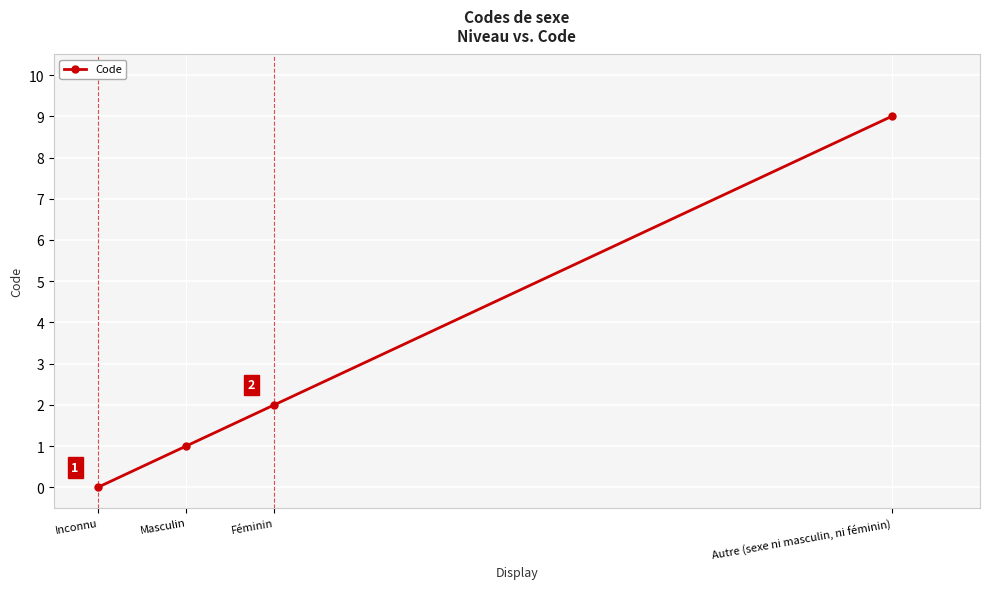

Rank the categories by value from highest to lowest.

Autre (sexe ni masculin, ni féminin), Féminin, Masculin, Inconnu